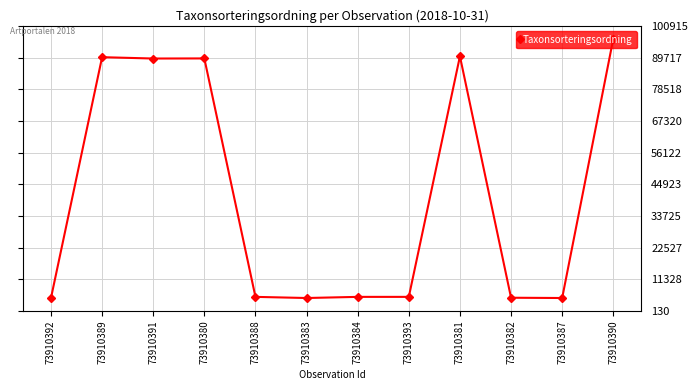

Approximately how many times larger is the value at 73910387 compared to 73910383?

1.0